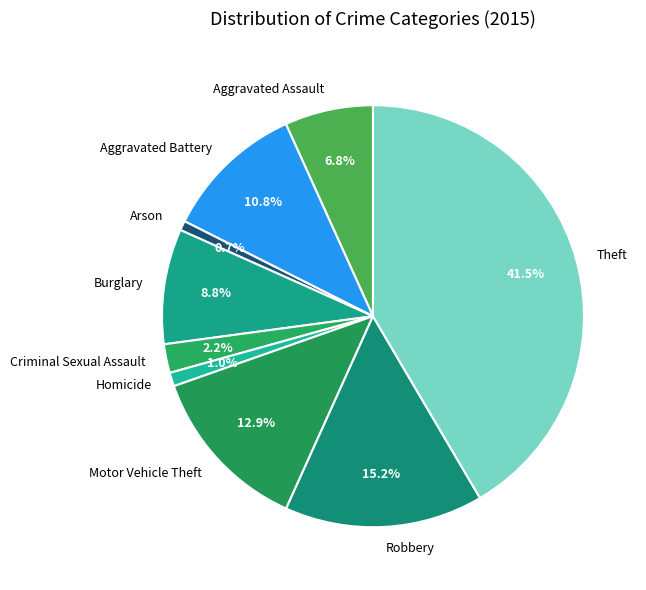

To the nearest percent, what is the average slice percentage?

11%